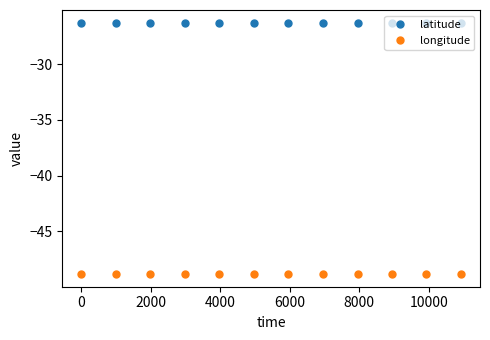

What is the average value of the longitude series?

-48.8